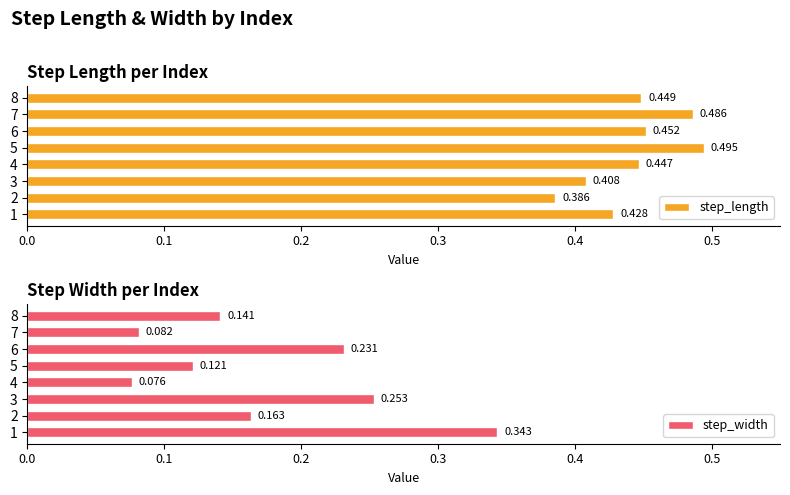

Which series changed the most between 3 and 6?

step_length